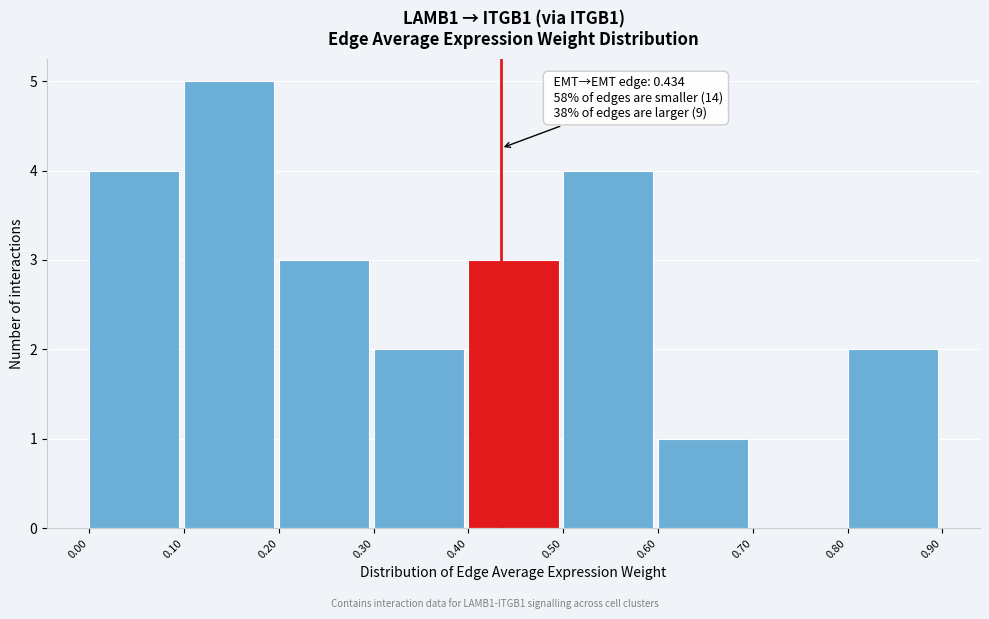

Over which range of the x-axis is the bar tallest?

0.10 to 0.20